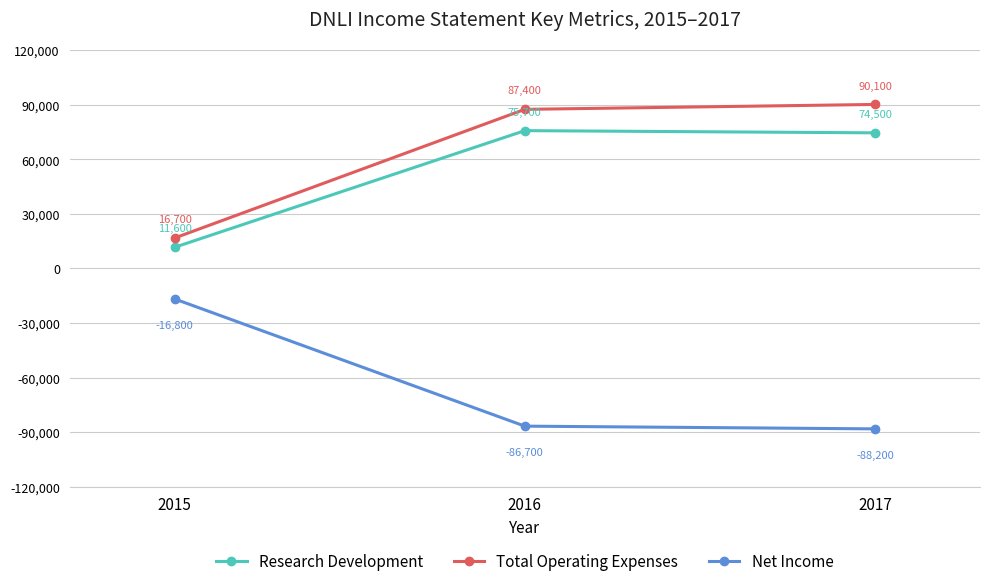

How many values in the Total Operating Expenses series are below 87400?

1